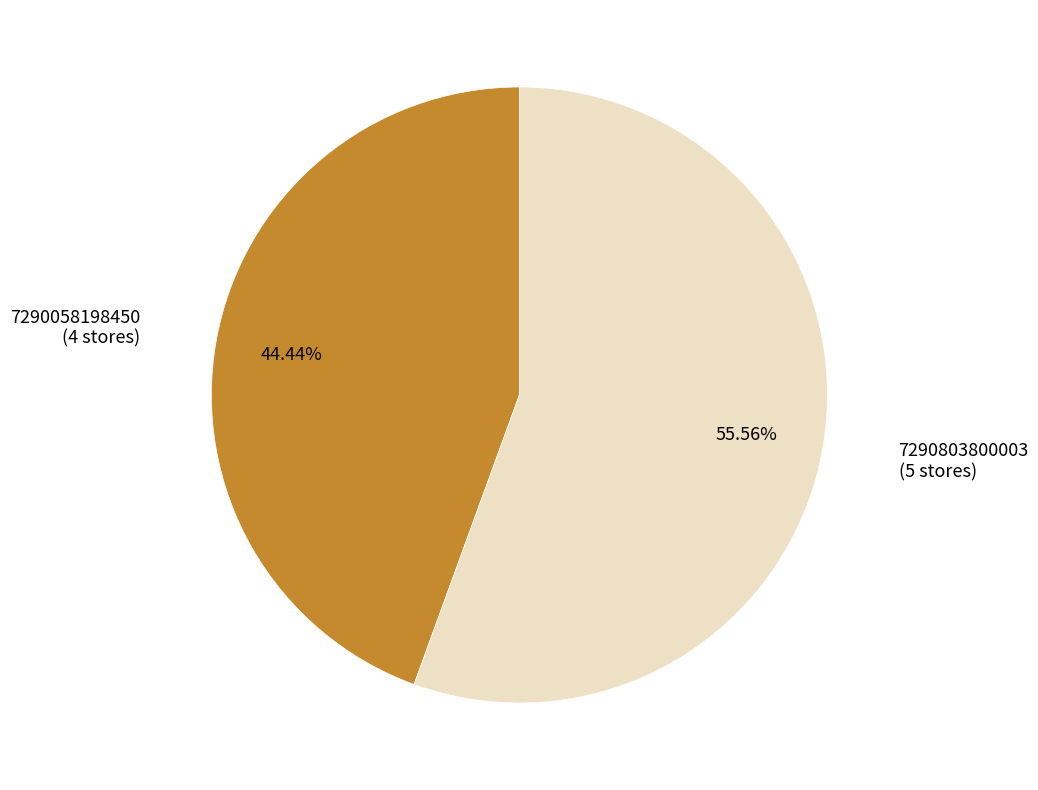

Is there a majority slice in this chart?

Yes